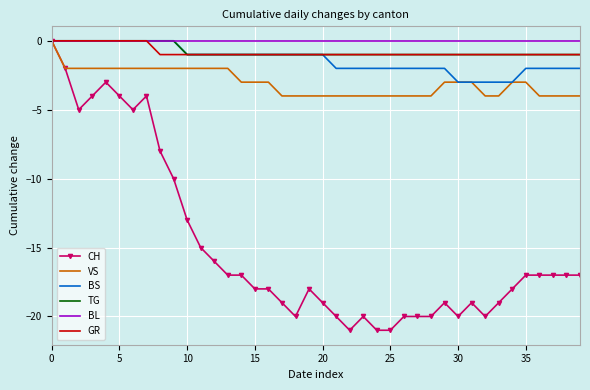

What is the lowest value of the CH series?

-21